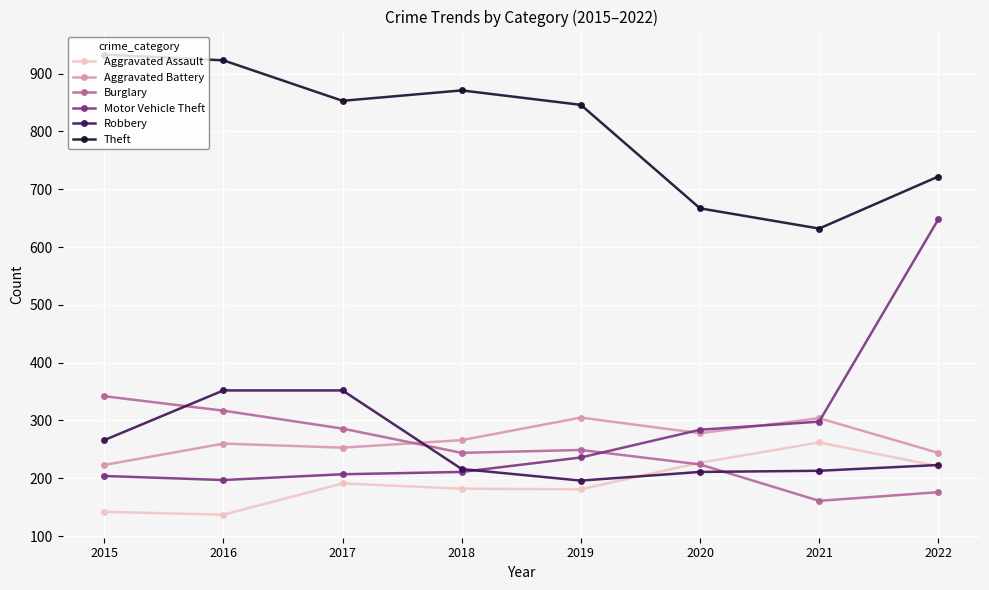

What is the difference between the maximum and minimum values in the Aggravated Assault series?

125